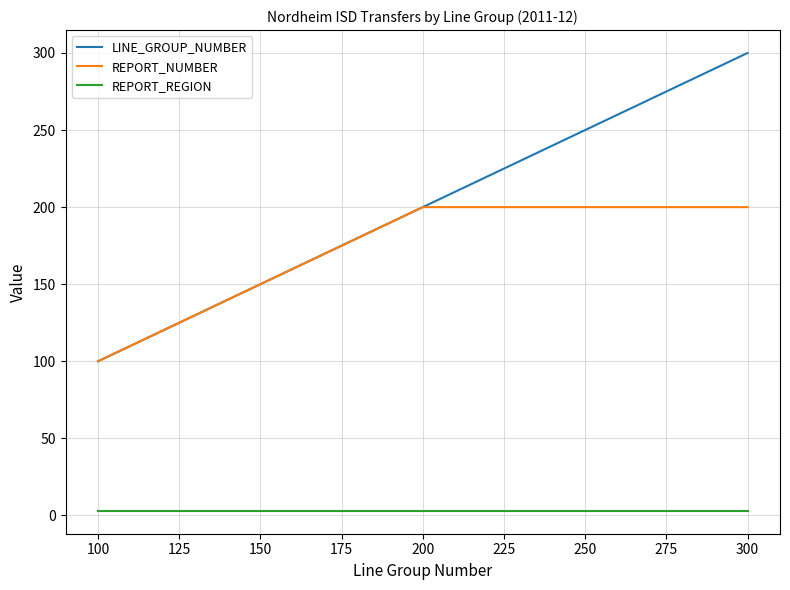

The REPORT_NUMBER series shows 67 at 300. True or false?

False